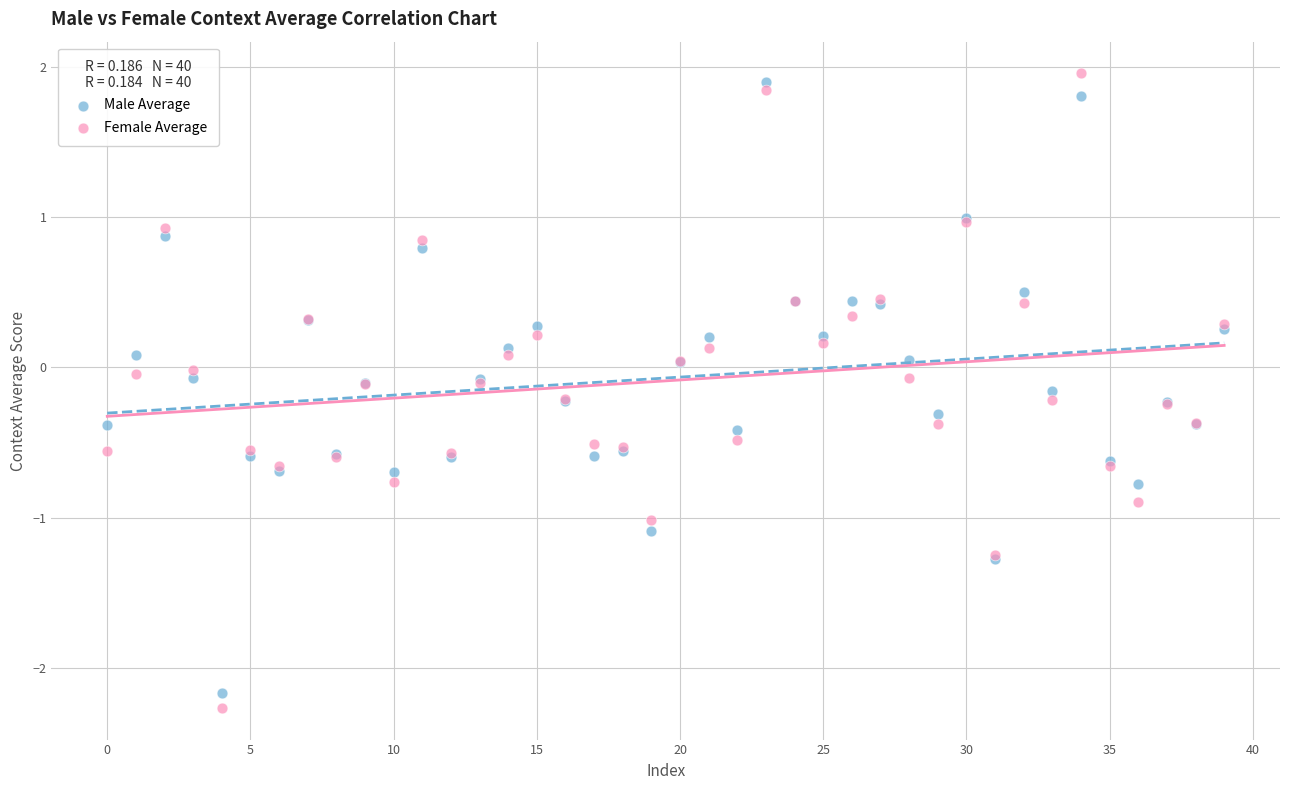

Which series contains the highest Y value?

Female Average